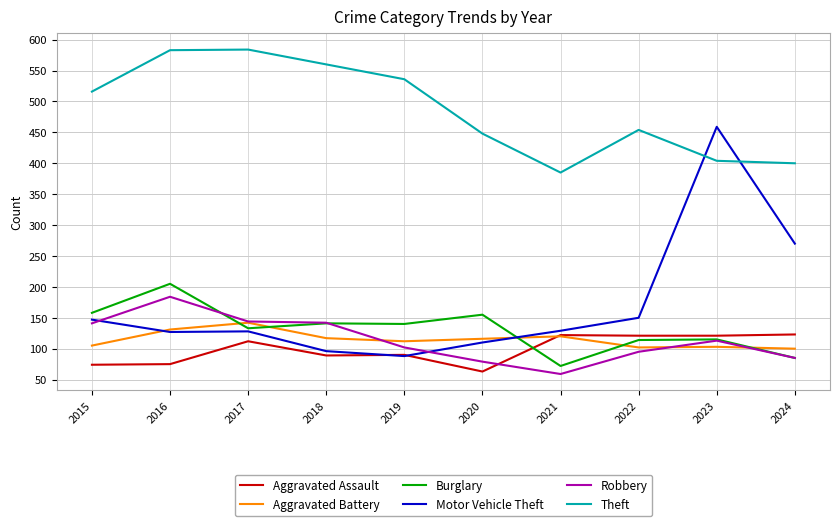

Which series changed the most between 2015 and 2023?

Motor Vehicle Theft